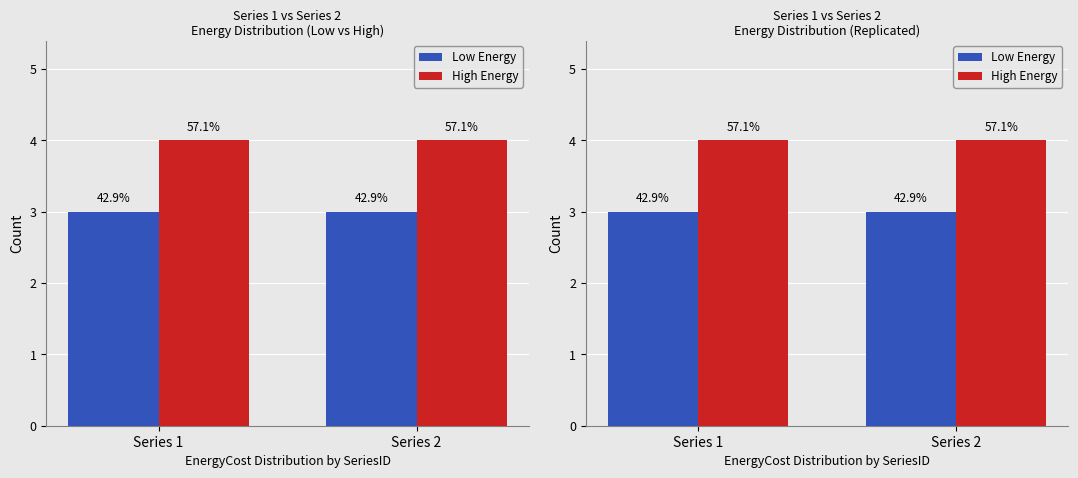

Reading left to right, list all the values displayed in this chart.

Low Energy: Series 1=3	Series 2=3
High Energy: Series 1=4	Series 2=4